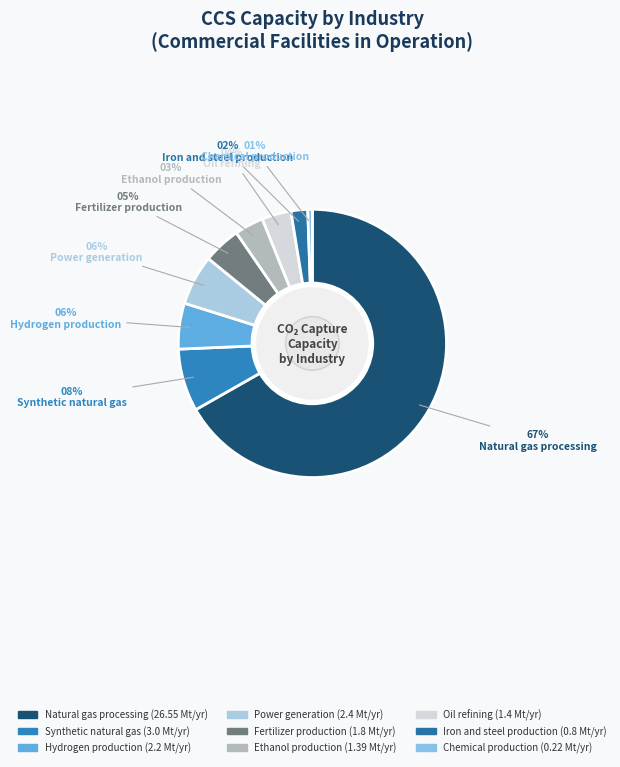

Which category has the biggest portion of the pie?

Natural gas processing